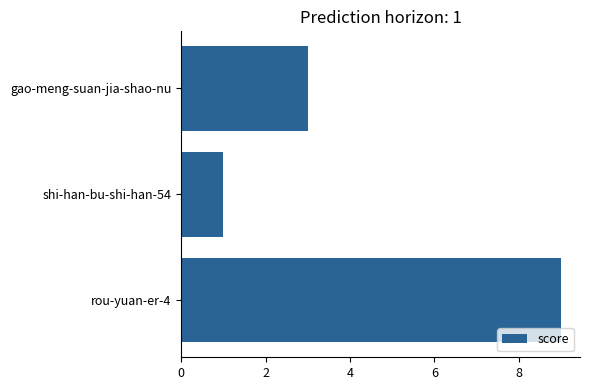

Count the number of categories in the chart.

3